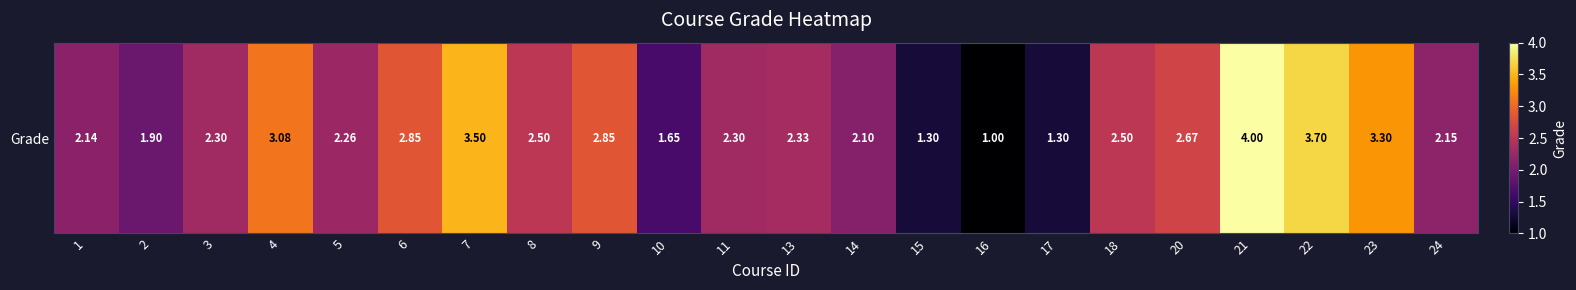

What is the difference between the values at 23 and 6?

0.4